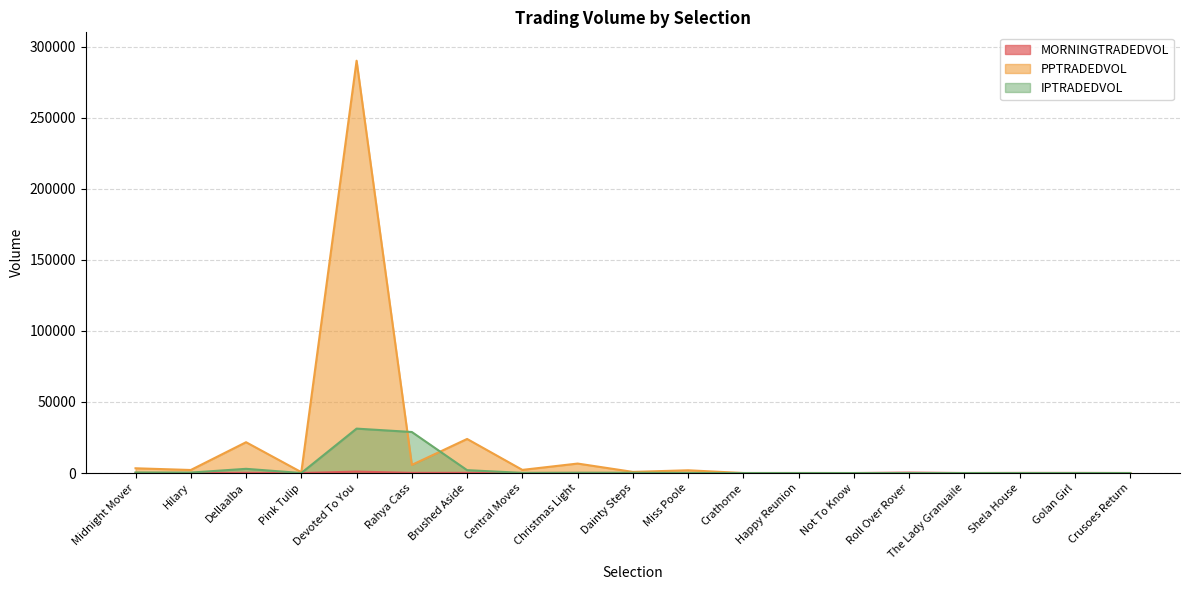

How many intersections are there between MORNINGTRADEDVOL and PPTRADEDVOL?

1